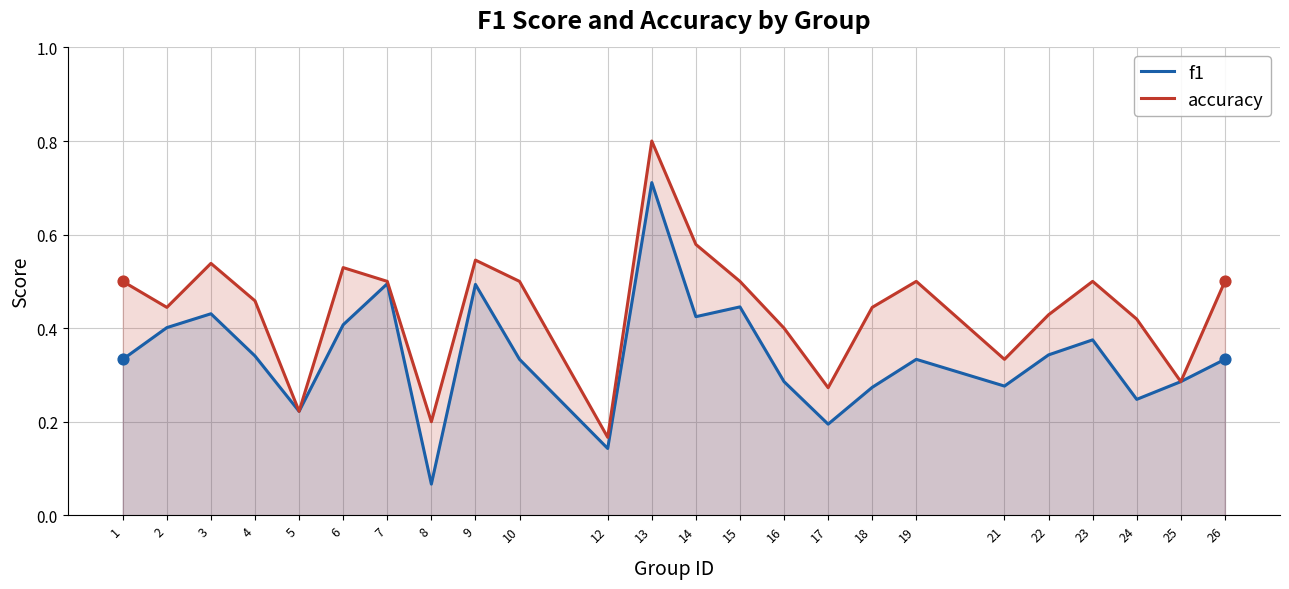

What are all the series names shown in the legend?

f1, accuracy